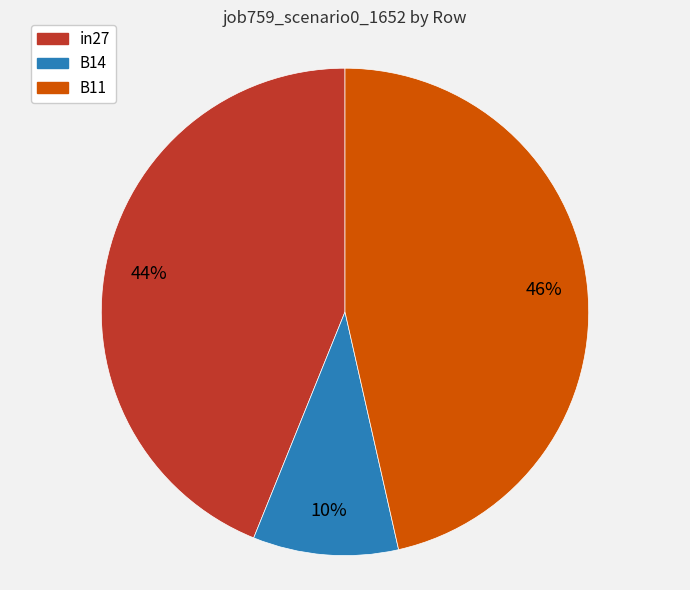

Is B14 the majority of the pie?

No